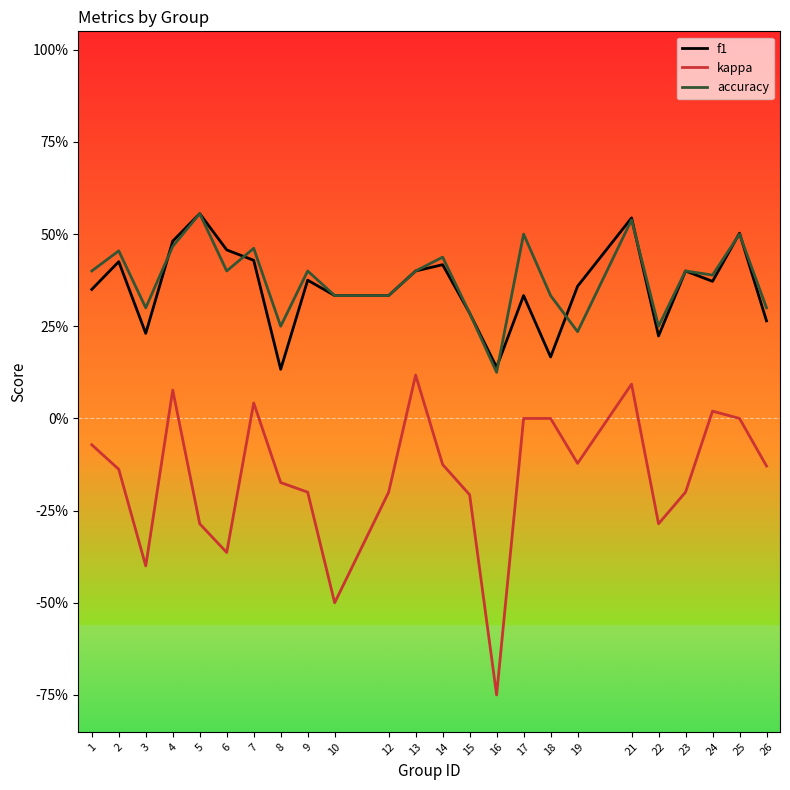

What are all the series names shown in the legend?

f1, kappa, accuracy